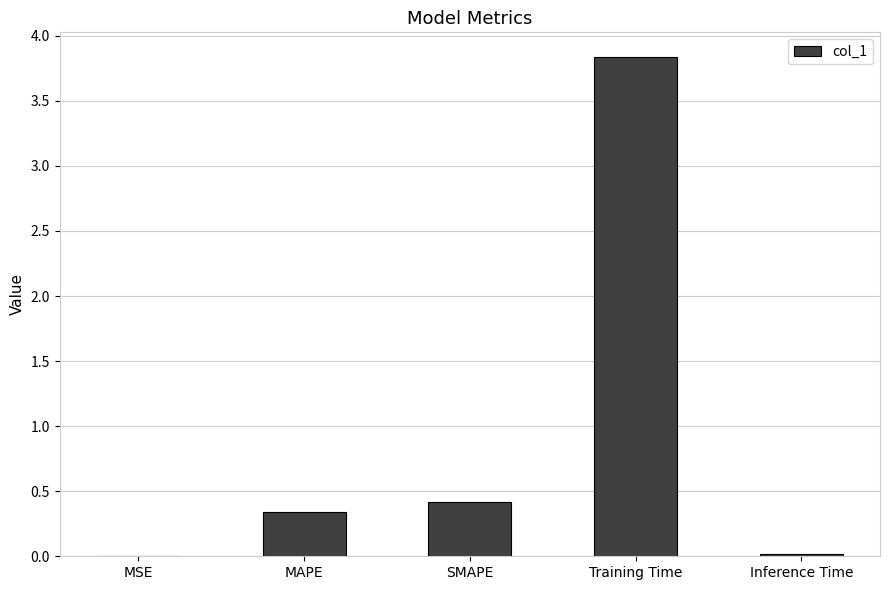

At which category does the chart reach its peak across all series?

Training Time